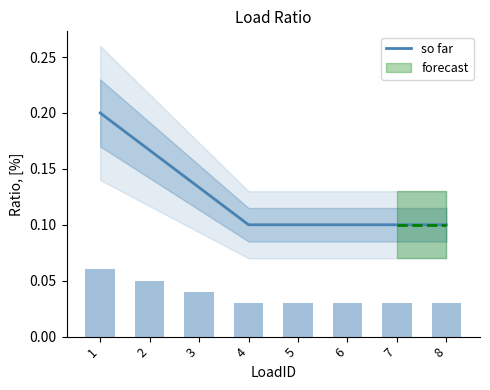

Rank the categories by value from lowest to highest.

4, 5, 6, 7, 8, 3, 2, 1